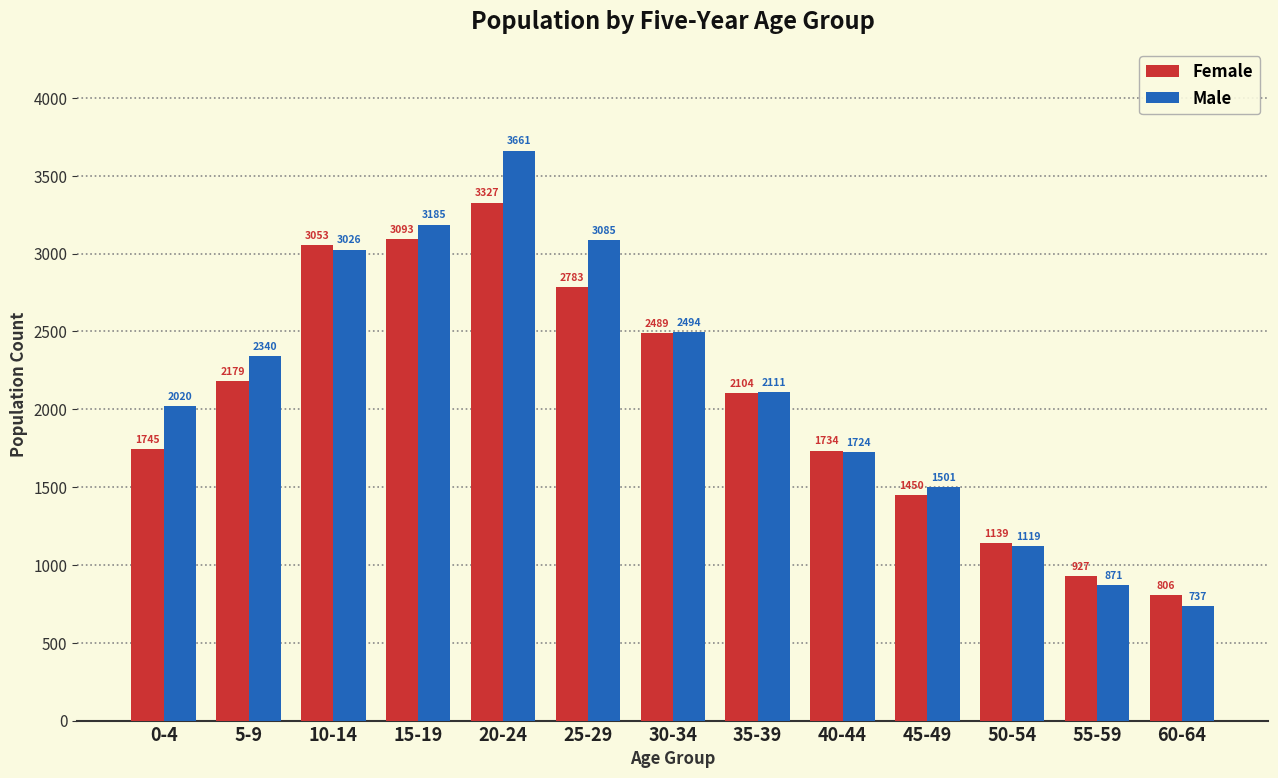

What is the minimum value shown in the chart?

737